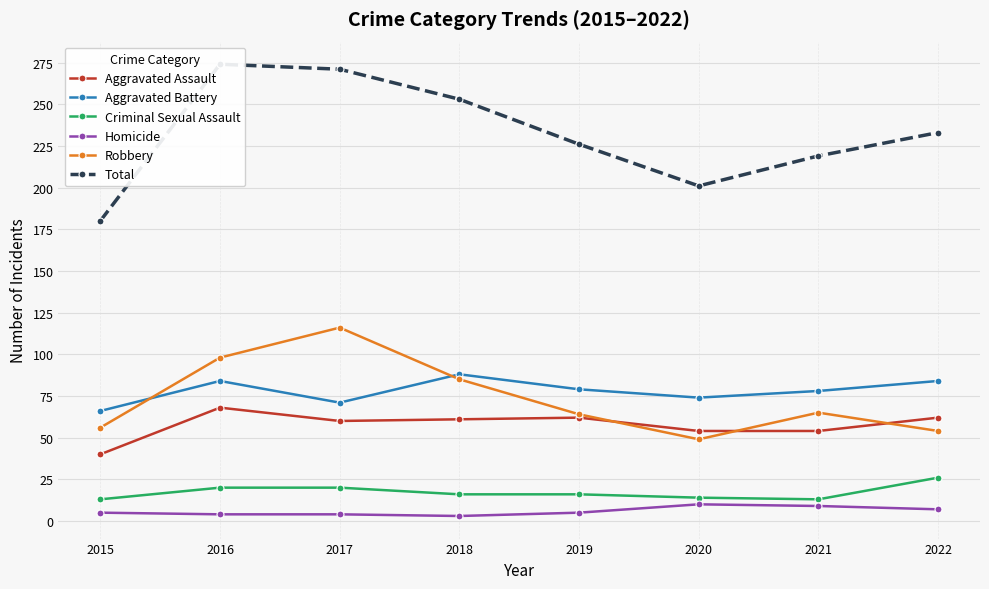

True or false: Total and Aggravated Assault intersect in this chart.

False